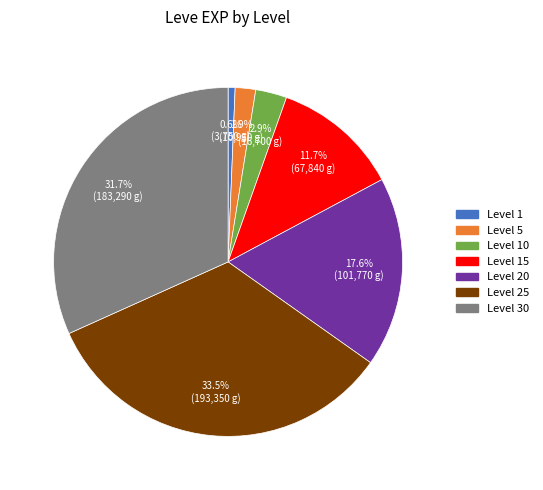

To the nearest percent, what is the difference between the largest and smallest slice percentages?

33%